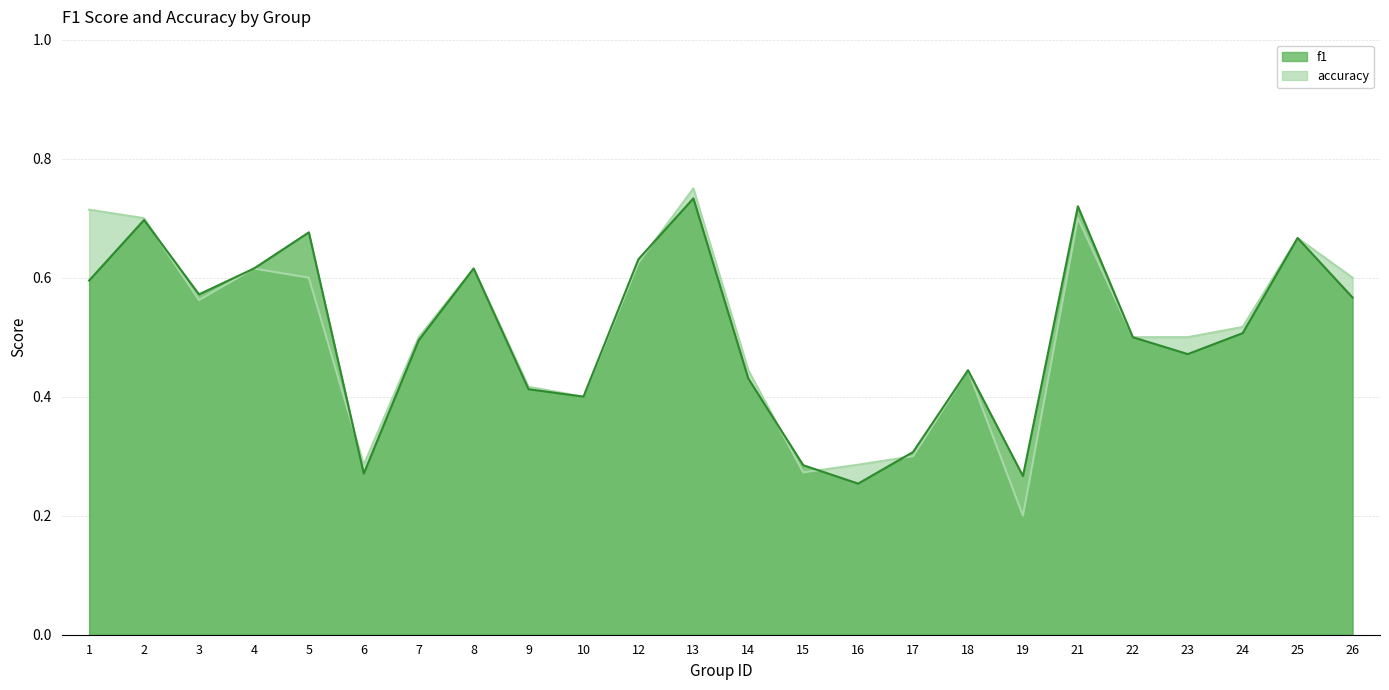

Which series changed the most between 6 and 18?

f1